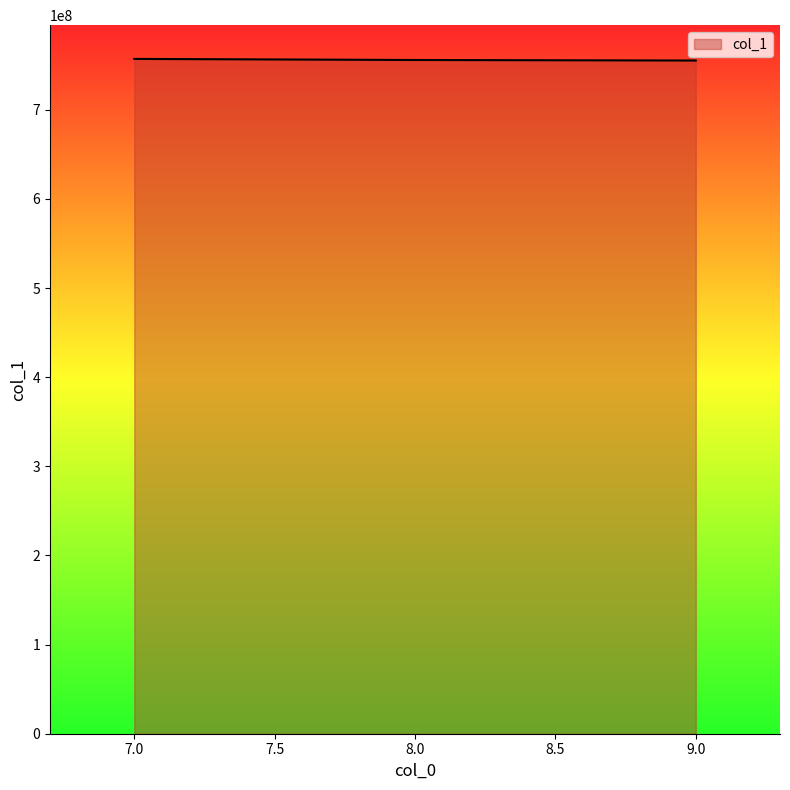

What is the average value?

756077427.4